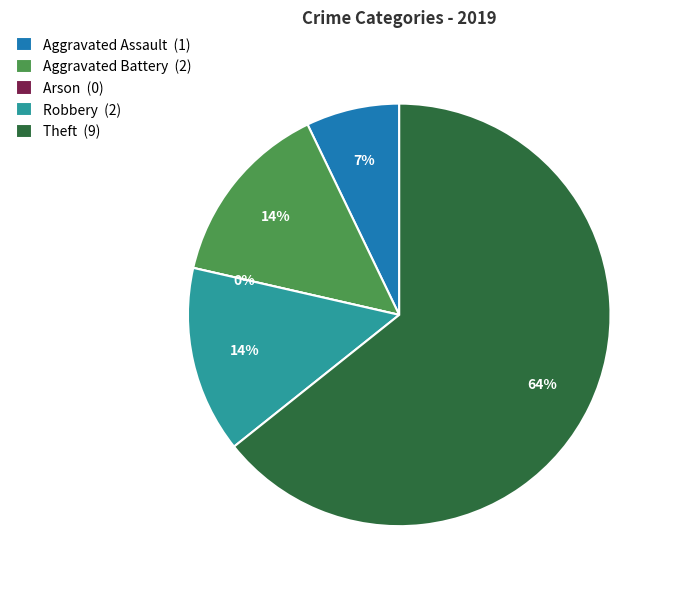

To the nearest percent, what percentage of the pie is Aggravated Battery?

14%